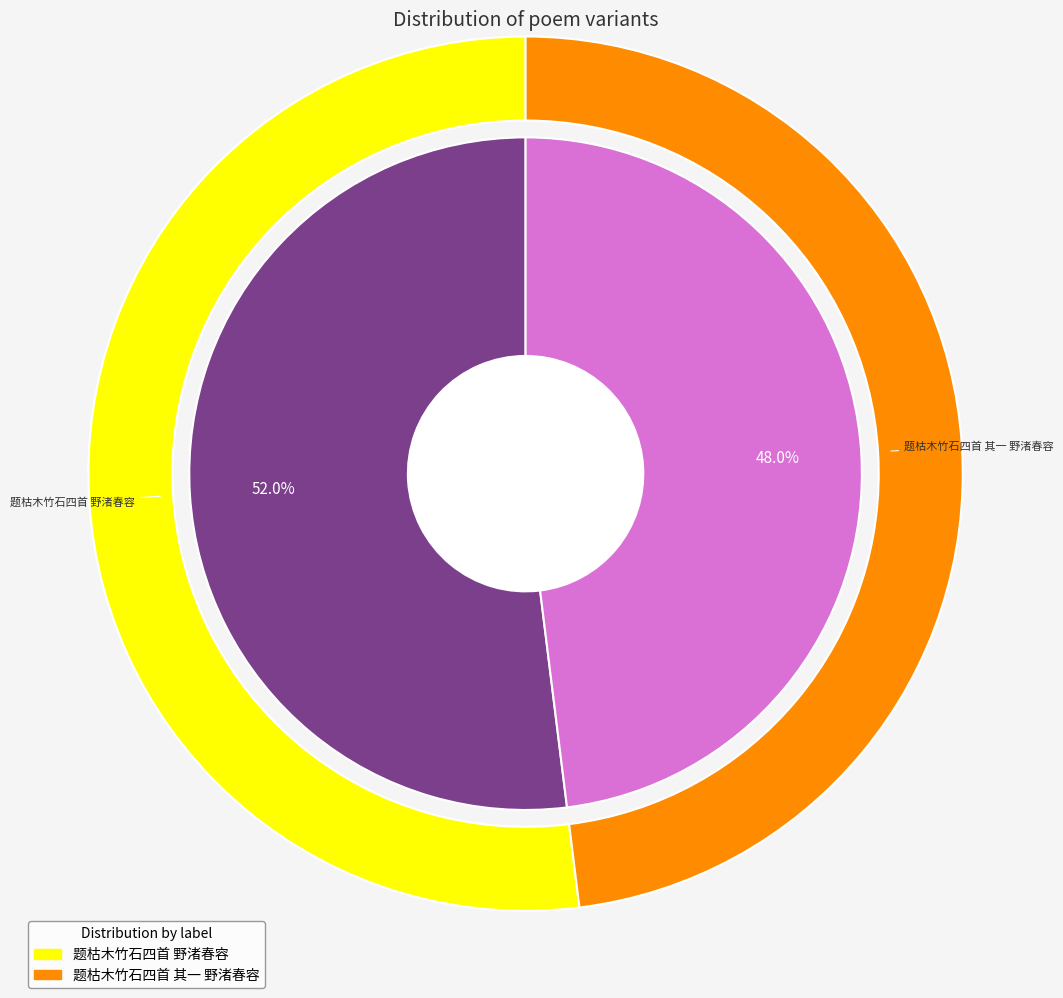

What is the ratio of the value at 题枯木竹石四首 野渚春容 to the value at 题枯木竹石四首 其一 野渚春容?

1.1